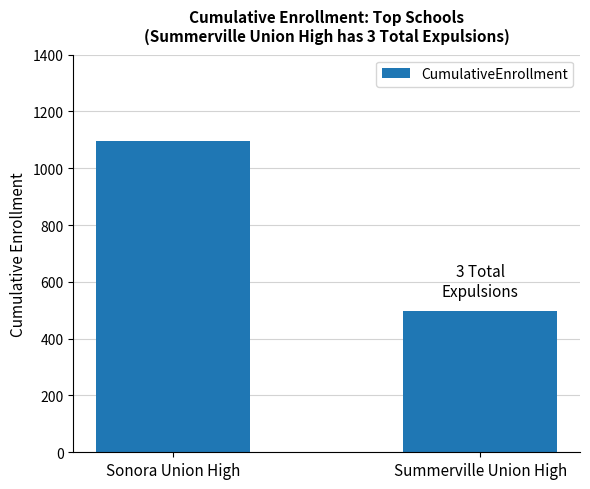

True or false: the data shows 804 at Summerville Union High.

False